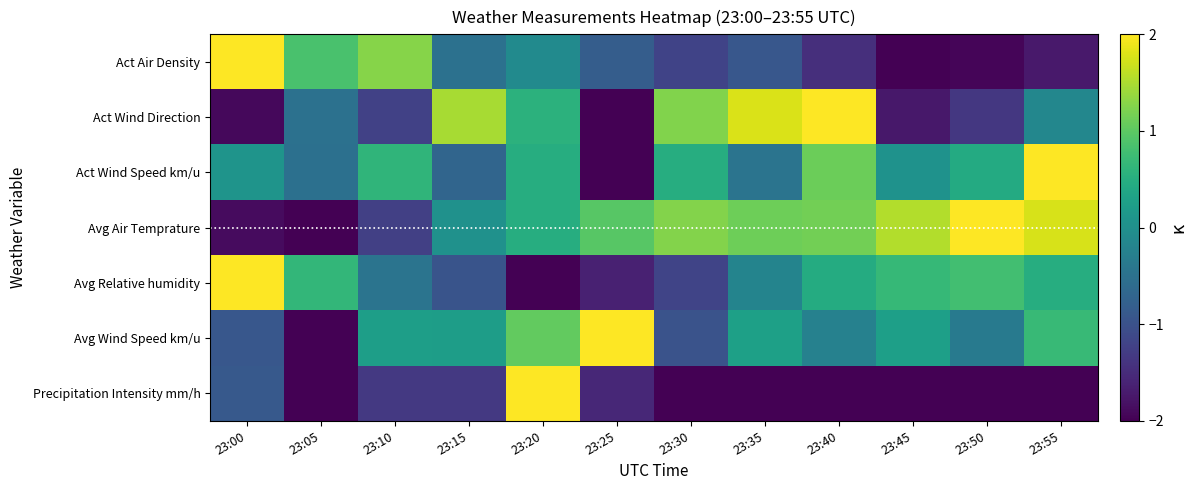

Reading left to right, list all the values displayed in this chart.

Act Air Density: 23:00=2.0	23:05=0.8	23:10=1.3	23:15=-0.5	23:20=-0.1	23:25=-0.8	23:30=-1.2	23:35=-0.9	23:40=-1.5	23:45=-2.0	23:50=-1.9	23:55=-1.7
Act Wind Direction: 23:00=-1.9	23:05=-0.5	23:10=-1.2	23:15=1.5	23:20=0.6	23:25=-2.0	23:30=1.2	23:35=1.8	23:40=2.0	23:45=-1.7	23:50=-1.4	23:55=-0.2
Act Wind Speed km/u: 23:00=0.1	23:05=-0.5	23:10=0.6	23:15=-0.7	23:20=0.5	23:25=-2.0	23:30=0.5	23:35=-0.5	23:40=1.1	23:45=0.0	23:50=0.4	23:55=2.0
Avg Air Temprature: 23:00=-1.9	23:05=-2.0	23:10=-1.2	23:15=0.0	23:20=0.5	23:25=1.0	23:30=1.3	23:35=1.1	23:40=1.2	23:45=1.5	23:50=2.0	23:55=1.8
Avg Relative humidity: 23:00=2.0	23:05=0.6	23:10=-0.5	23:15=-1.0	23:20=-2.0	23:25=-1.6	23:30=-1.2	23:35=-0.2	23:40=0.5	23:45=0.7	23:50=0.8	23:55=0.5
Avg Wind Speed km/u: 23:00=-0.9	23:05=-2.0	23:10=0.2	23:15=0.2	23:20=1.0	23:25=2.0	23:30=-1.0	23:35=0.3	23:40=-0.2	23:45=0.3	23:50=-0.3	23:55=0.7
Precipitation Intensity mm/h: 23:00=-0.9	23:05=-2.0	23:10=-1.3	23:15=-1.3	23:20=2.0	23:25=-1.6	23:30=-2.0	23:35=-2.0	23:40=-2.0	23:45=-2.0	23:50=-2.0	23:55=-2.0